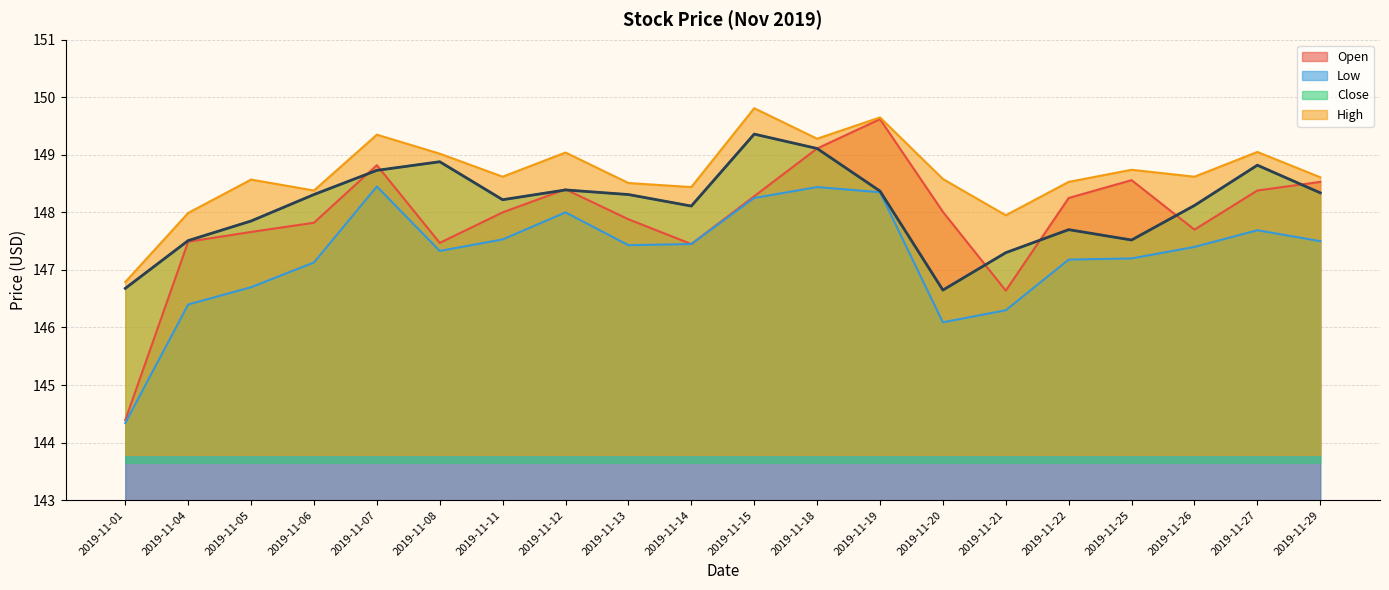

How many data points in Open are less than 148?

9